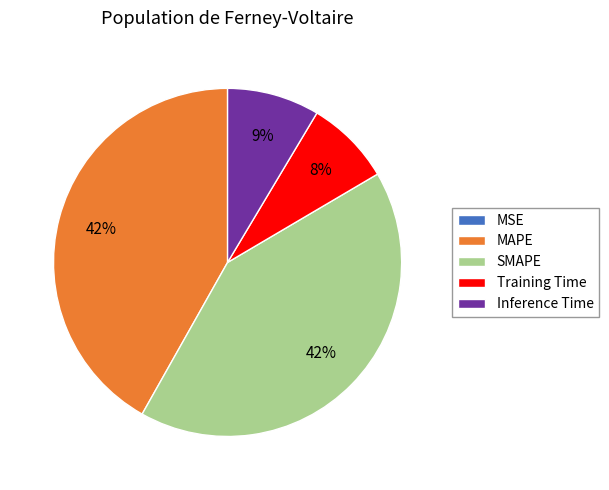

Between Inference Time and MAPE, which is larger?

MAPE